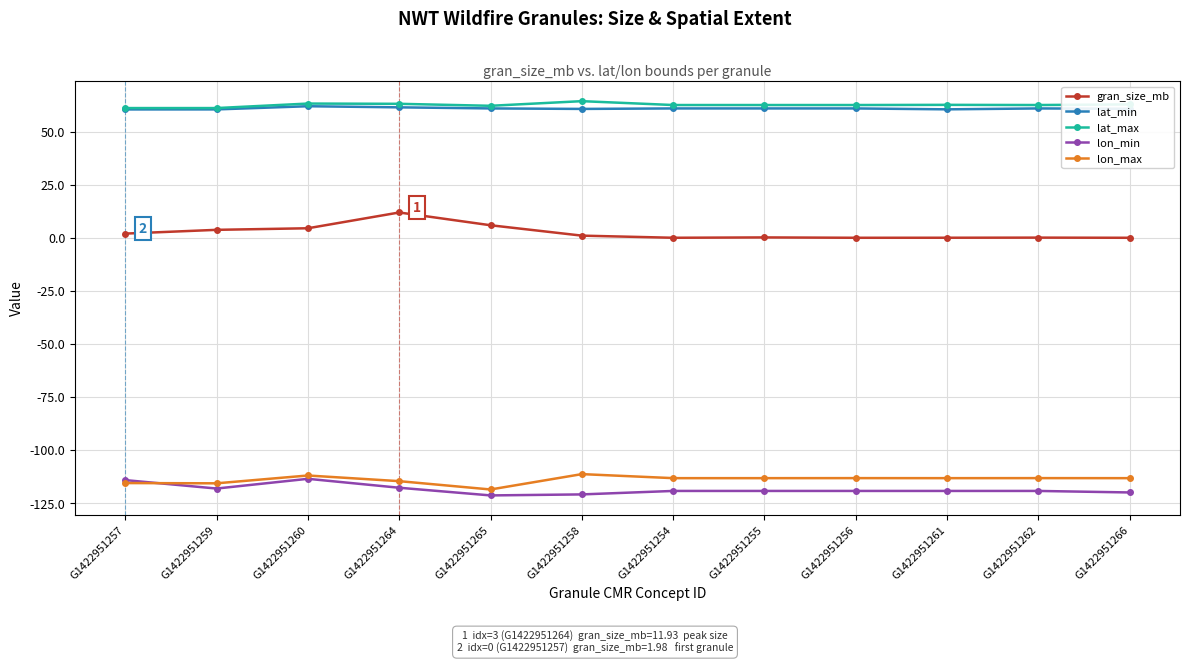

What is the difference between the second highest and second lowest values in the lat_min series?

1.0